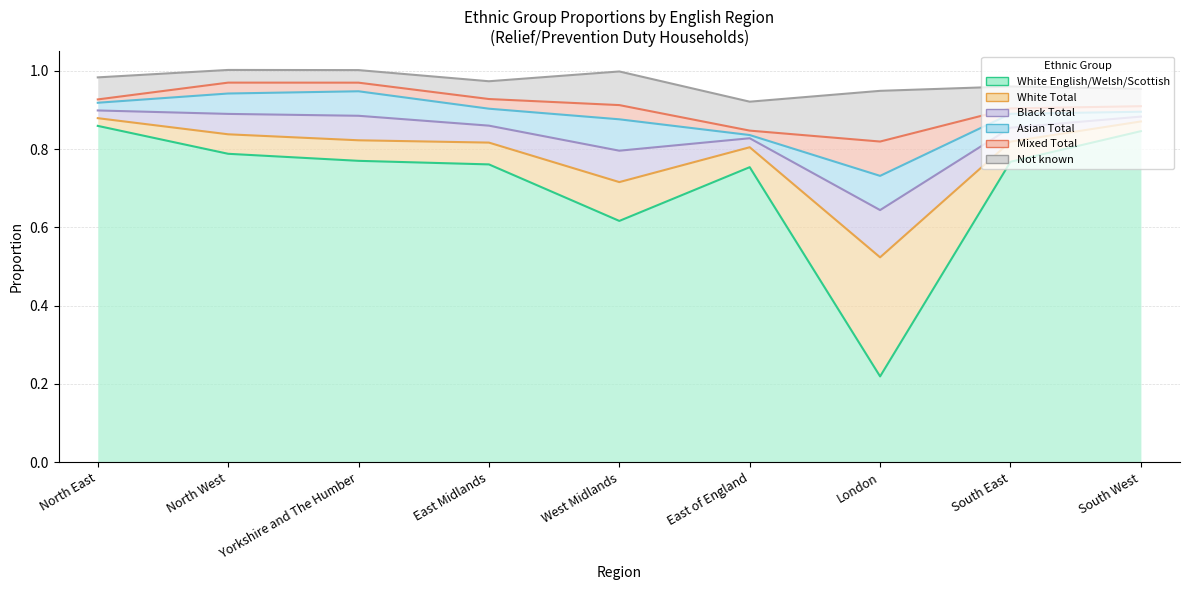

How many lines are shown in the chart?

6